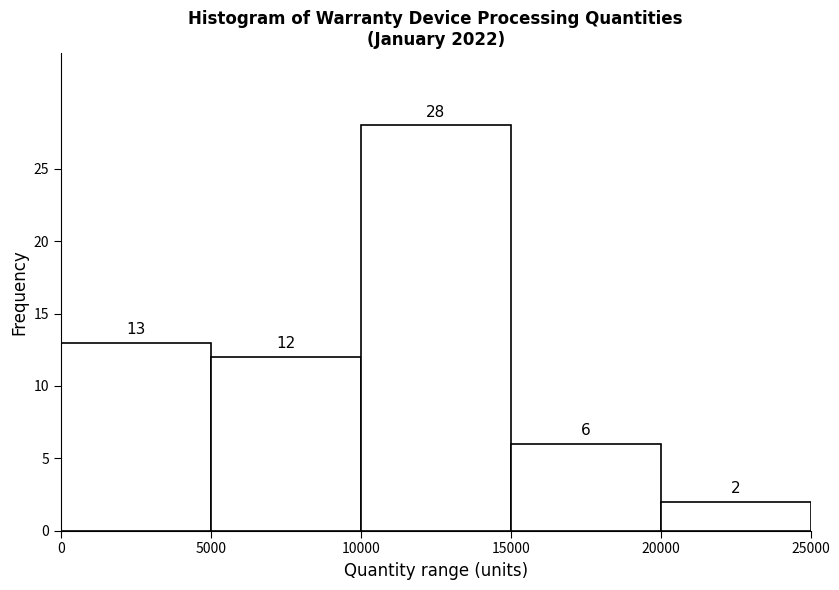

Reading left to right, transcribe this chart: for each bar, give the range it covers on the x-axis and its height.

0 to 5000: 13
5000 to 10000: 12
10000 to 15000: 28
15000 to 20000: 6
20000 to 25000: 2